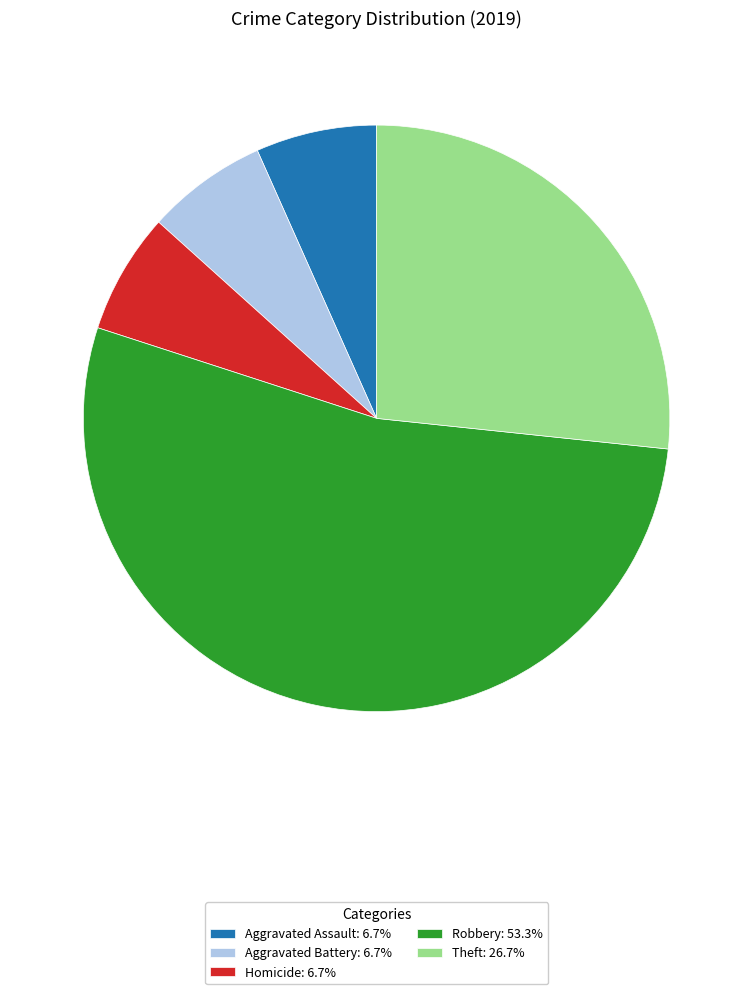

Is there a majority slice in this chart?

Yes